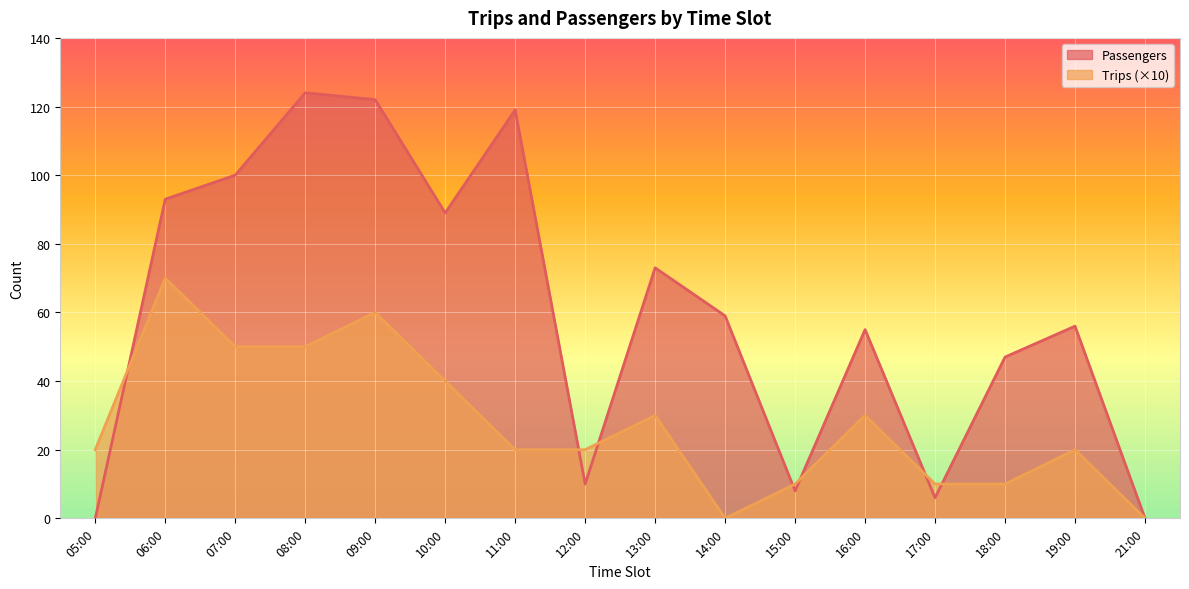

What is the label of the 11th point from the left?

15:00